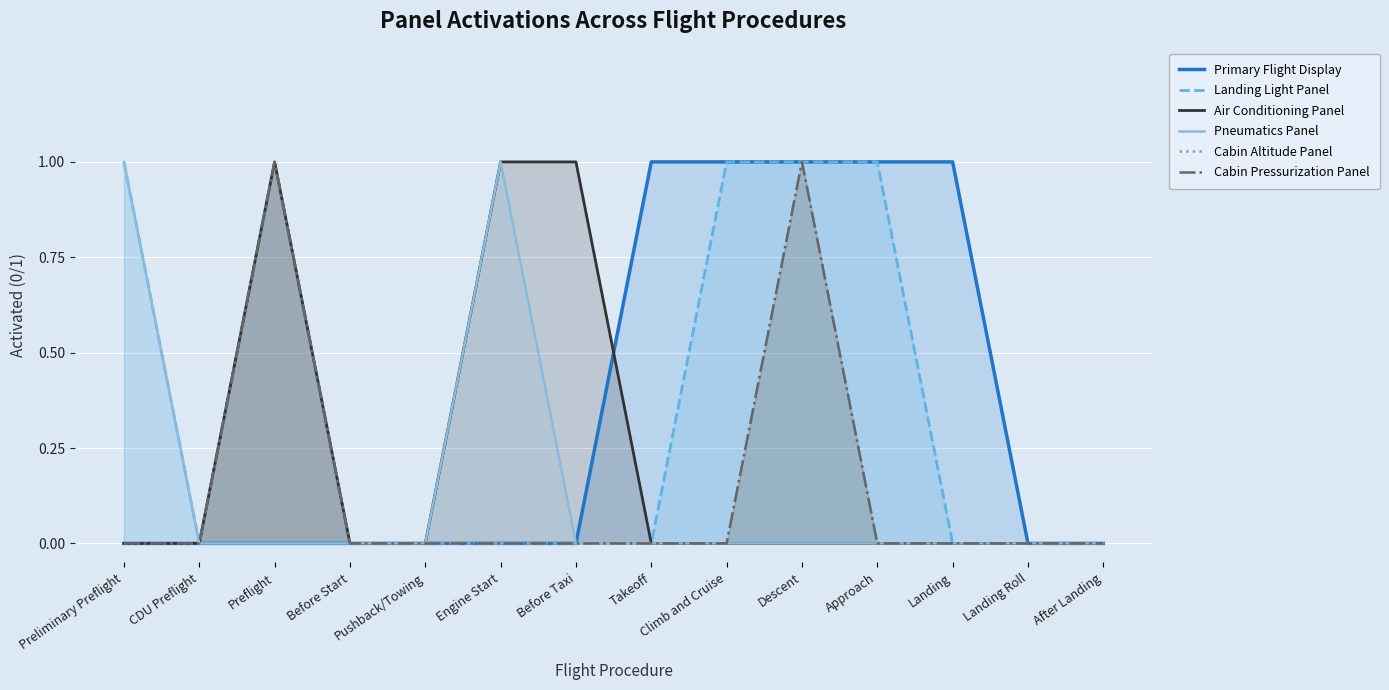

Reading left to right, what are all the values shown in this chart?

Primary Flight Display: 0	0	0	0	0	0	0	1	1	1	1	1	0	0
Landing Light Panel: 1	0	1	0	0	0	0	0	1	1	1	0	0	0
Air Conditioning Panel: 0	0	1	0	0	1	1	0	0	0	0	0	0	0
Pneumatics Panel: 1	0	0	0	0	1	0	0	0	0	0	0	0	0
Cabin Altitude Panel: 0	0	1	0	0	0	0	0	0	1	0	0	0	0
Cabin Pressurization Panel: 0	0	1	0	0	0	0	0	0	1	0	0	0	0